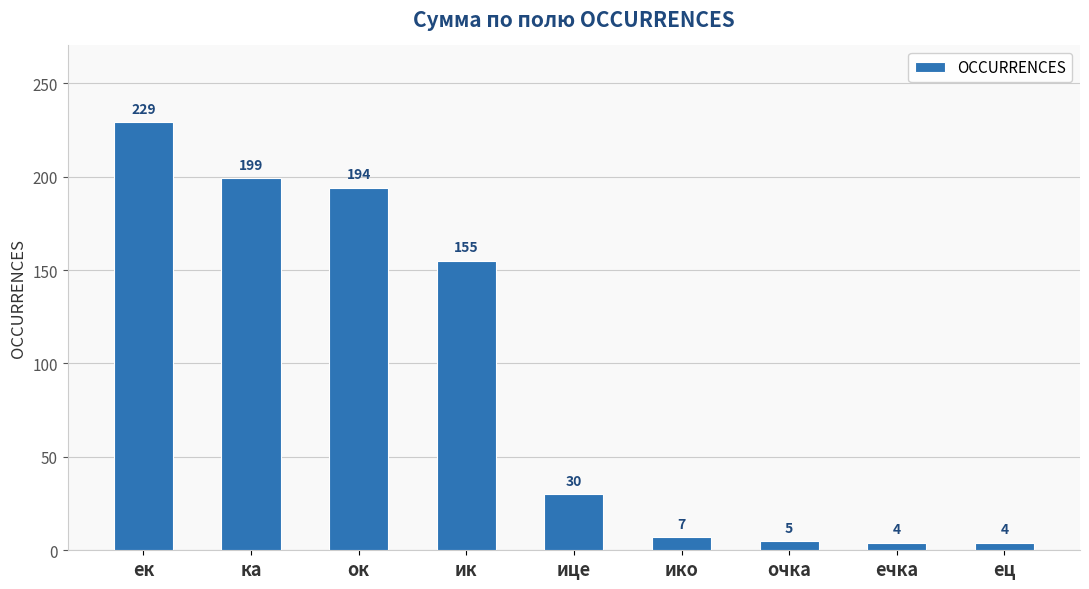

Which has a higher value, ок or очка?

ок